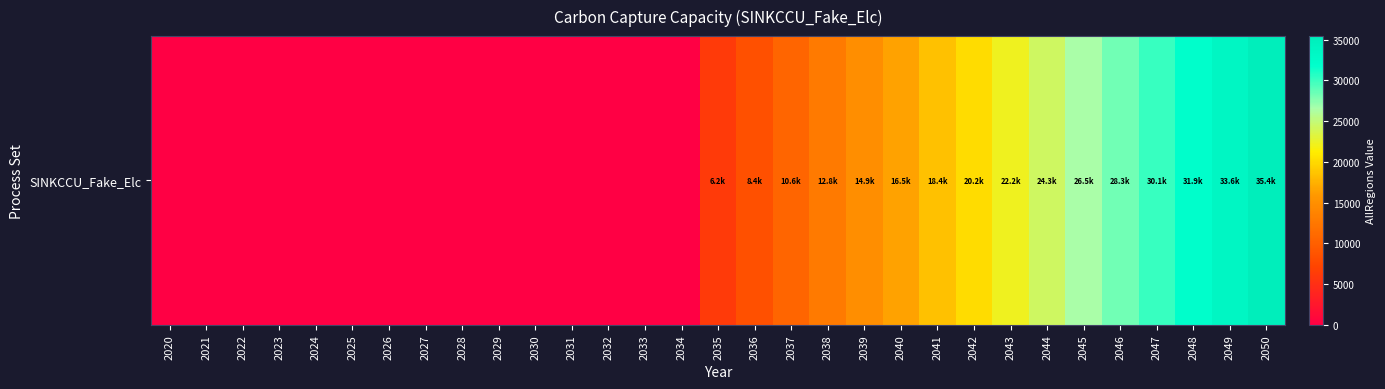

What is the average value?

10977.8